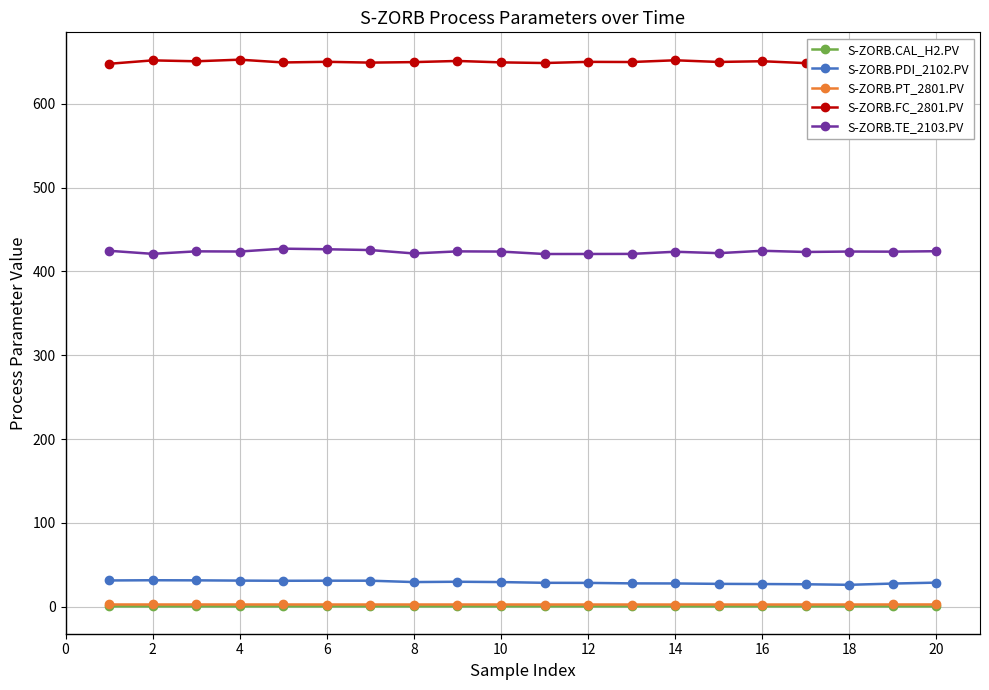

How many data points in S-ZORB.FC_2801.PV are above 650?

10